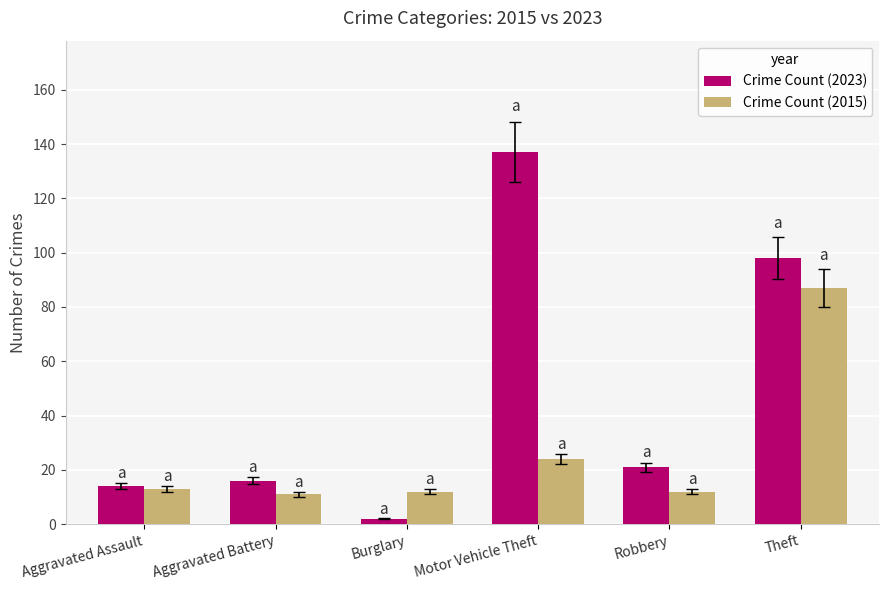

What is the minimum value shown in the chart?

2